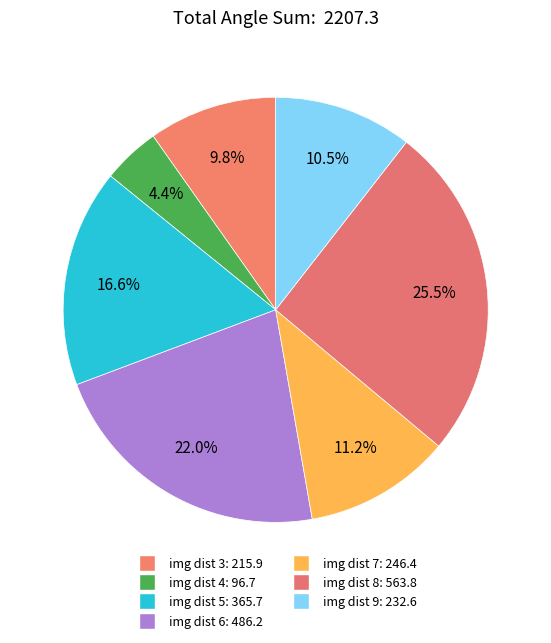

Count the number of slices in the pie.

7